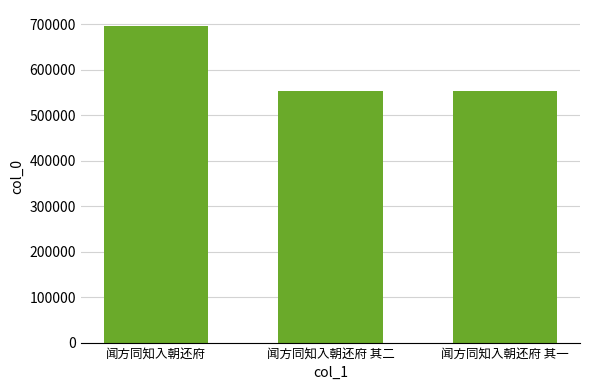

True or false: the data shows 452840 at 闻方同知入朝还府.

False